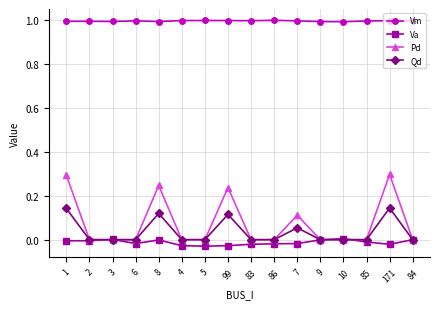

What is the maximum value shown in the chart?

1.0